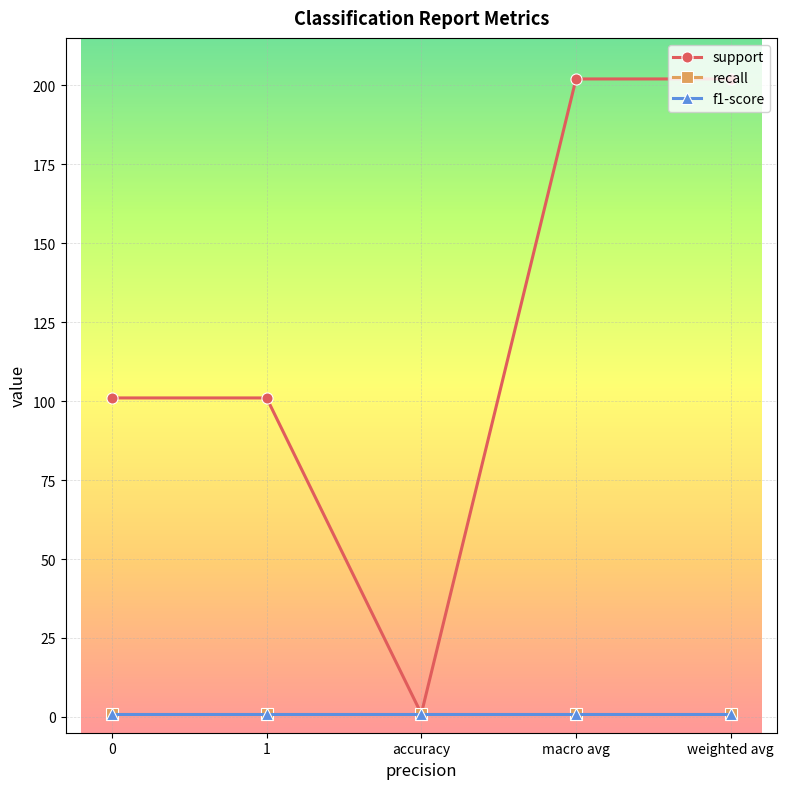

True or false: f1-score and support cross at least once.

False